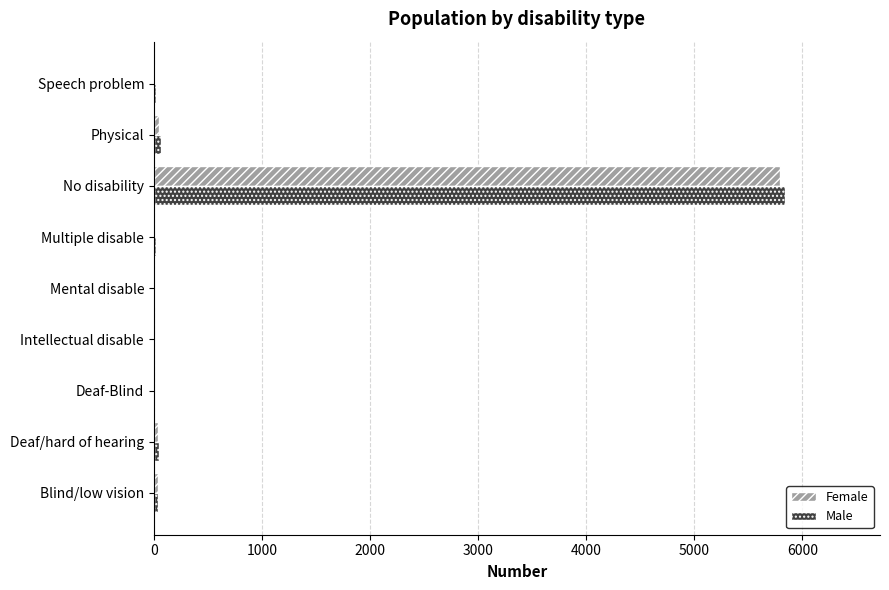

How many series are shown in this chart?

2